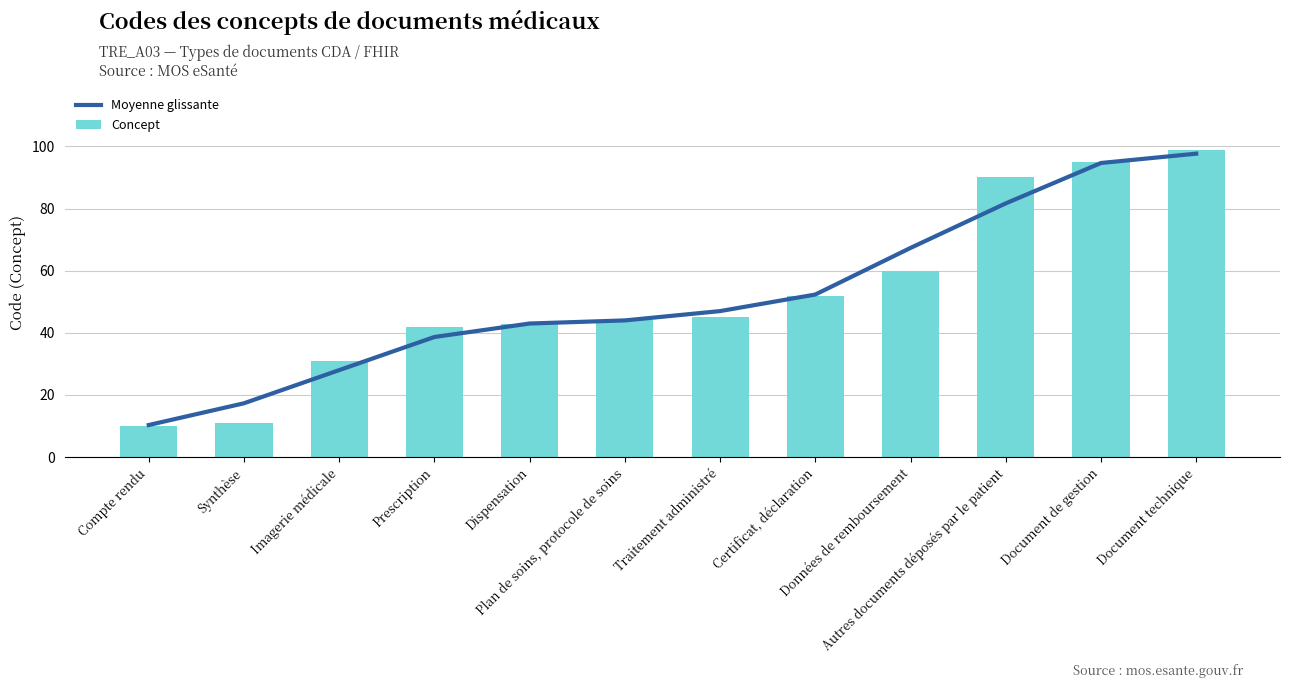

At which label is Concept closest to 54?

Certificat, déclaration